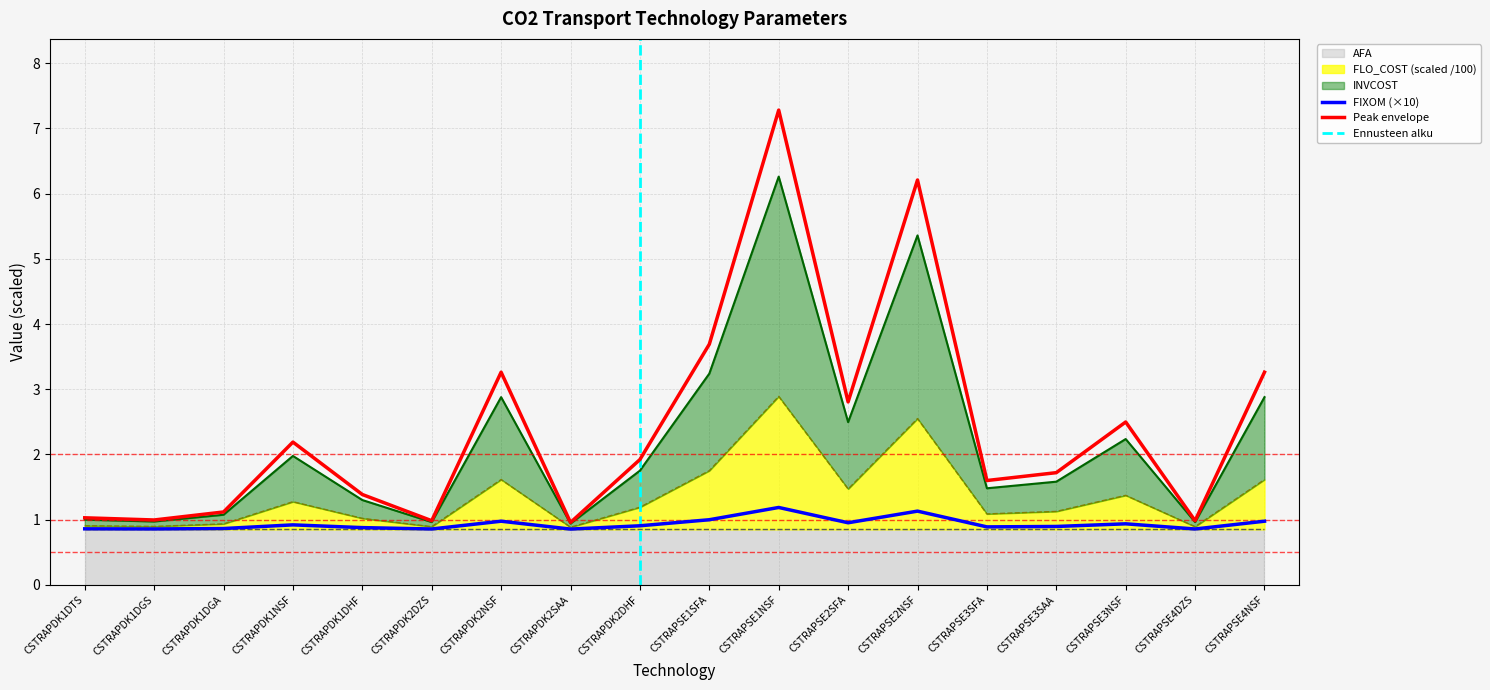

True or false: INVCOST has more than 2 interior local peaks.

True